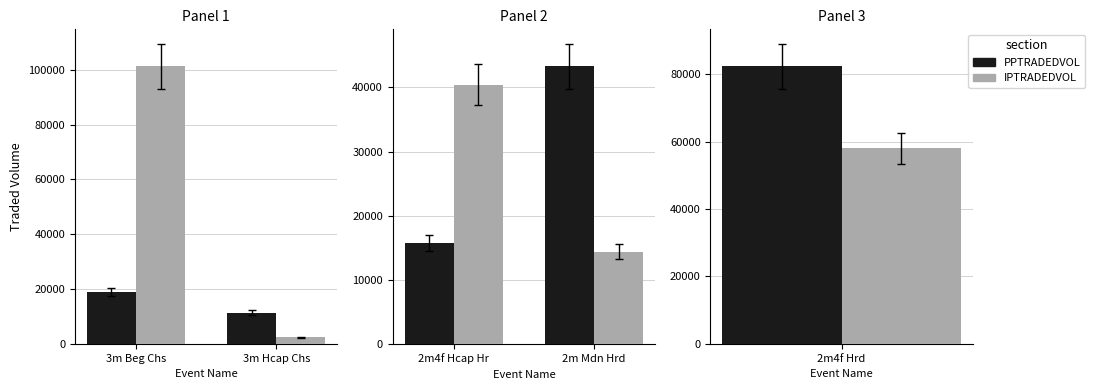

What are all the series names shown in the legend?

PPTRADEDVOL, IPTRADEDVOL